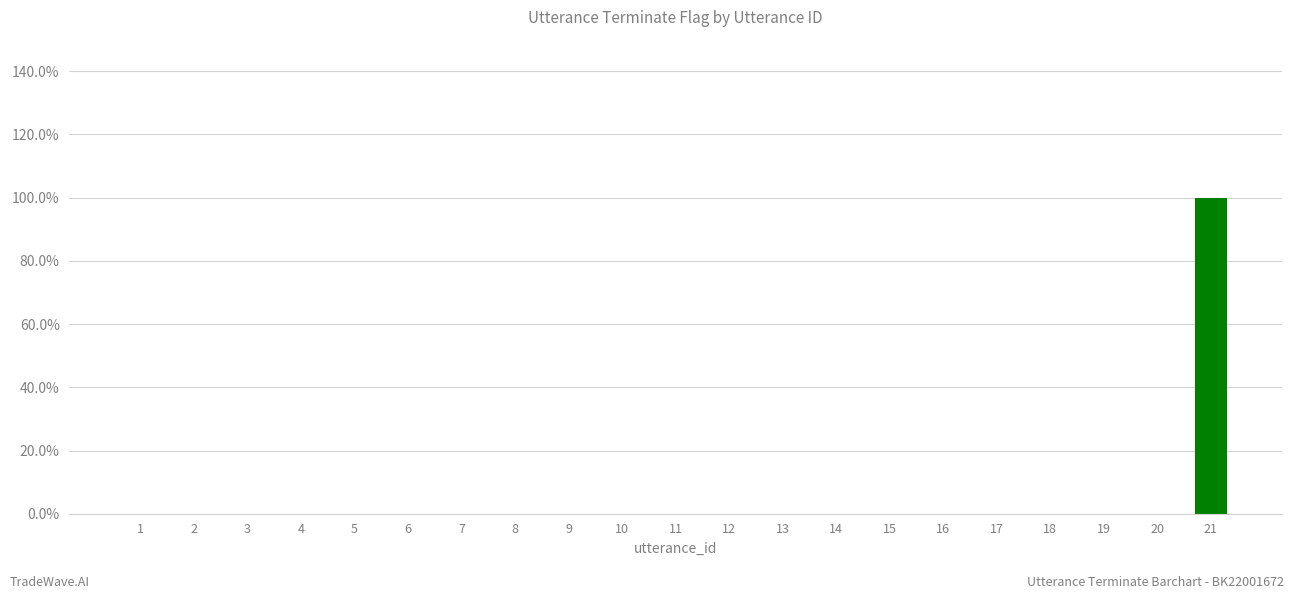

Reading left to right, list all the values displayed in this chart.

1=0	2=0	3=0	4=0	5=0	6=0	7=0	8=0	9=0	10=0	11=0	12=0	13=0	14=0	15=0	16=0	17=0	18=0	19=0	20=0	21=1